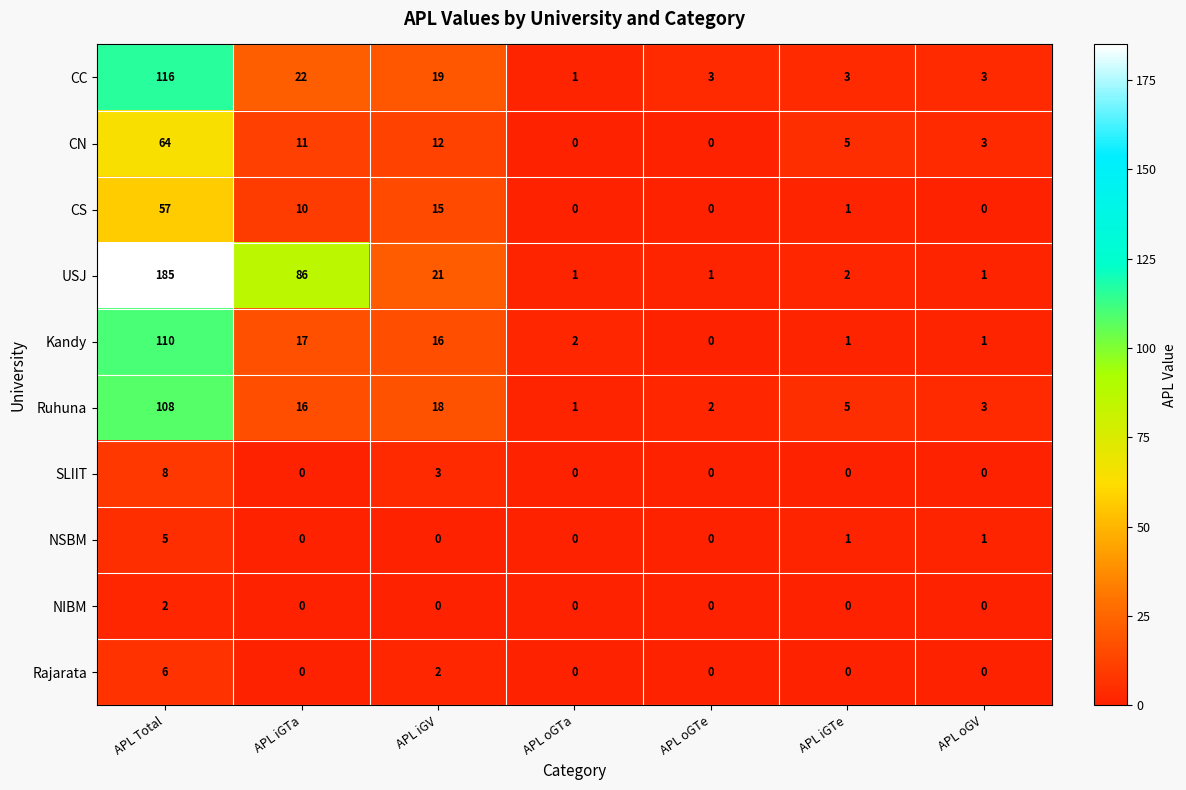

True or false: NIBM has a value of 0 at APL oGTa.

True